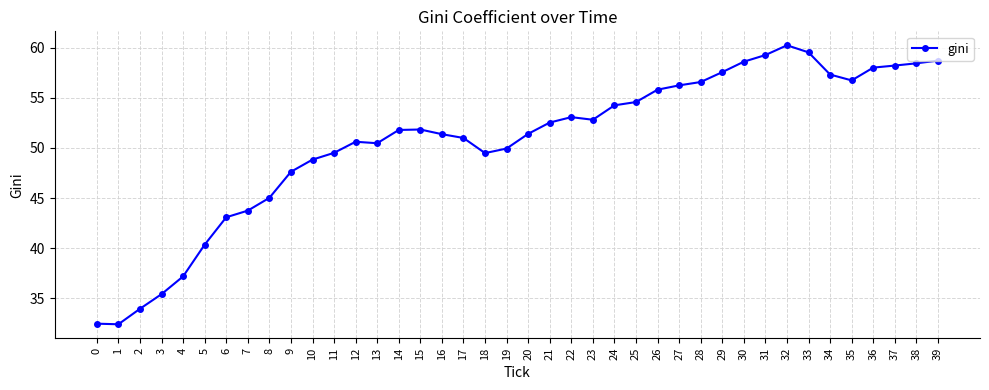

What is the sum of the values at 28 and 19?

106.5